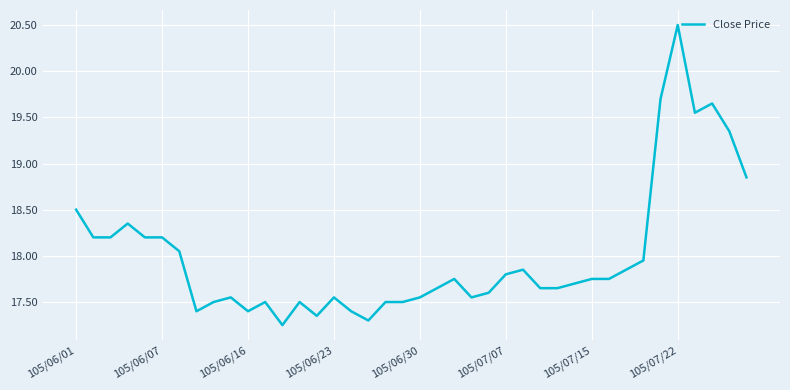

What is the maximum value shown in the chart?

20.5